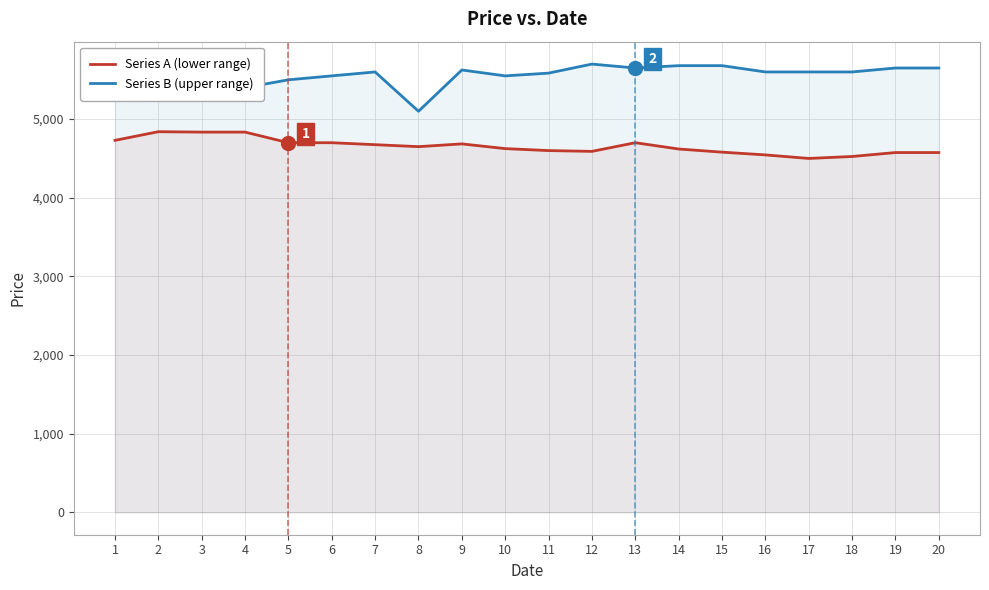

How many lines are shown in the chart?

2